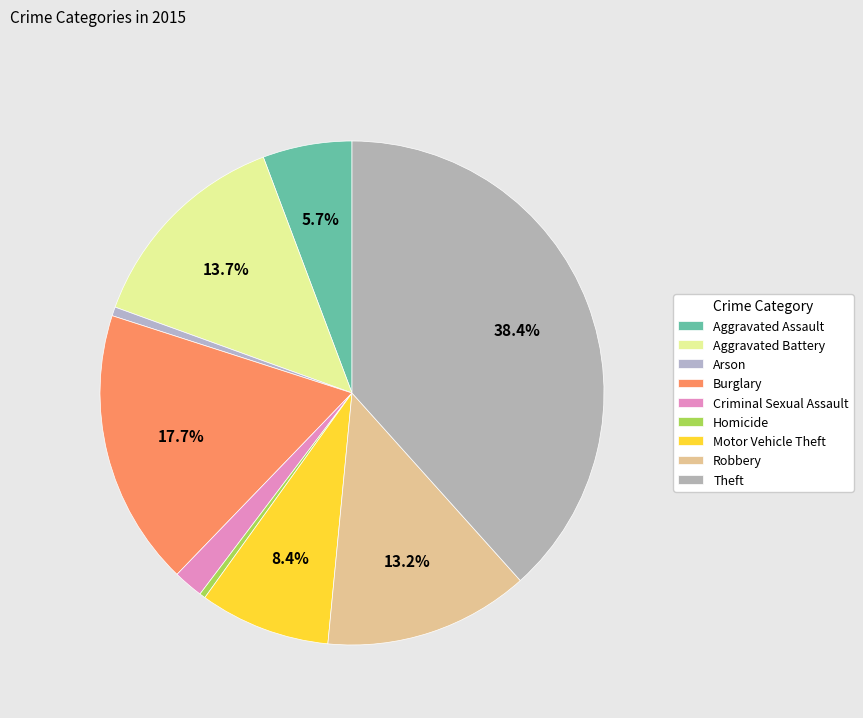

Rank the categories by value from lowest to highest.

Homicide, Arson, Criminal Sexual Assault, Aggravated Assault, Motor Vehicle Theft, Robbery, Aggravated Battery, Burglary, Theft